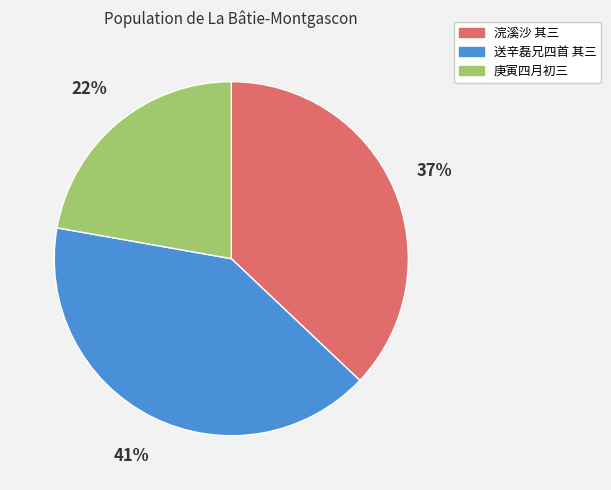

Which category has the biggest portion of the pie?

送辛磊兄四首 其三